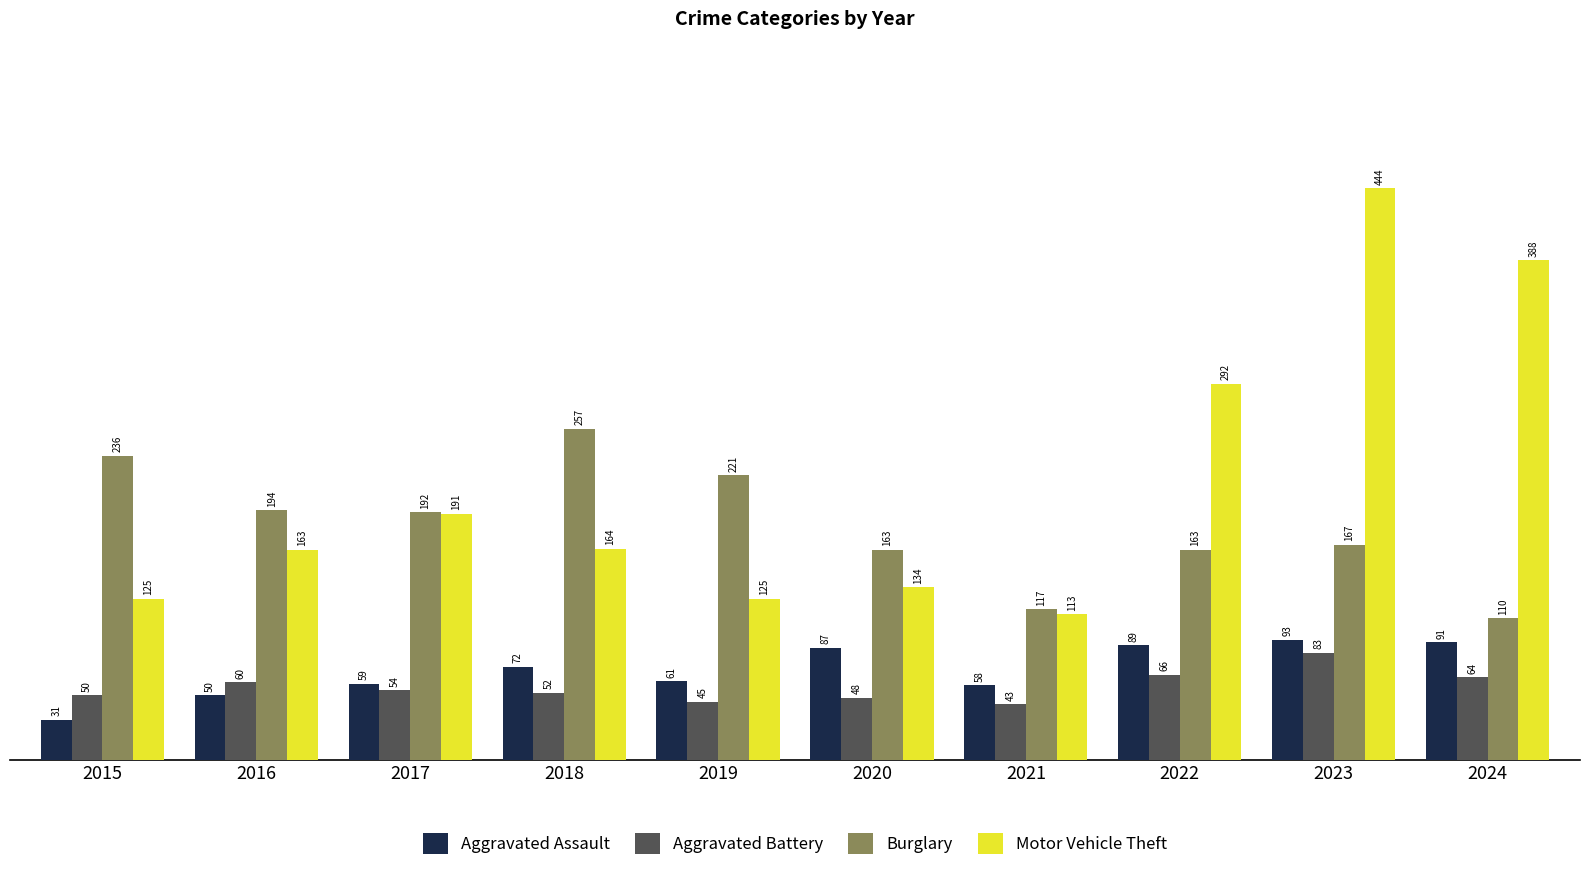

What is the maximum value for Motor Vehicle Theft?

444